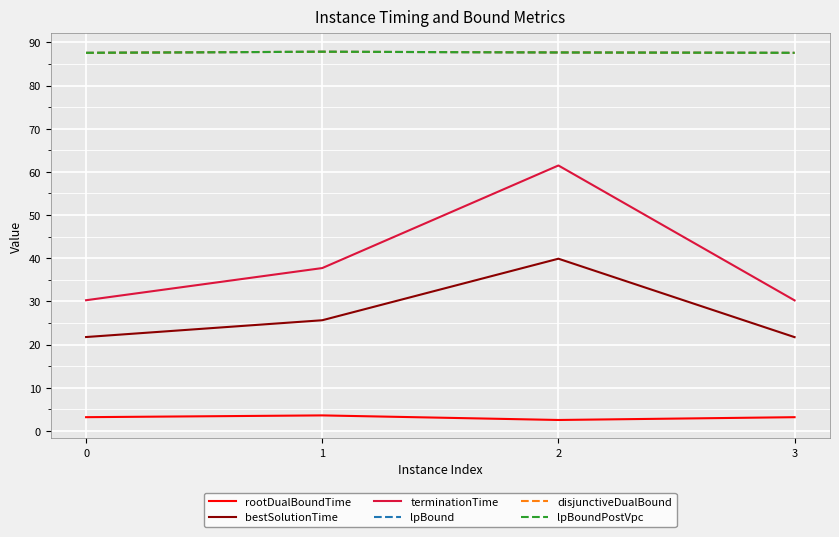

What is the difference between the highest and lowest values at 2?

85.1